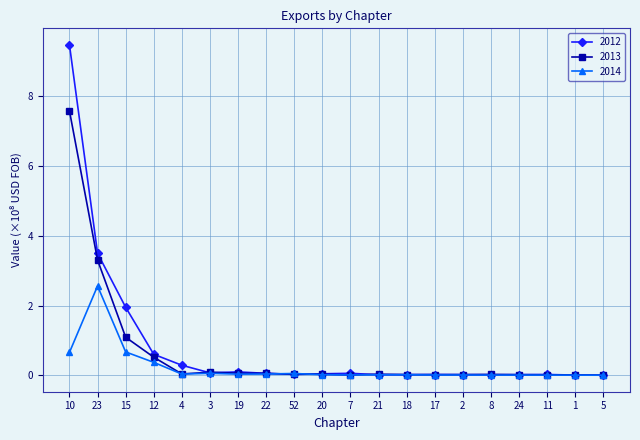

At which category is the sum across all series the highest?

10